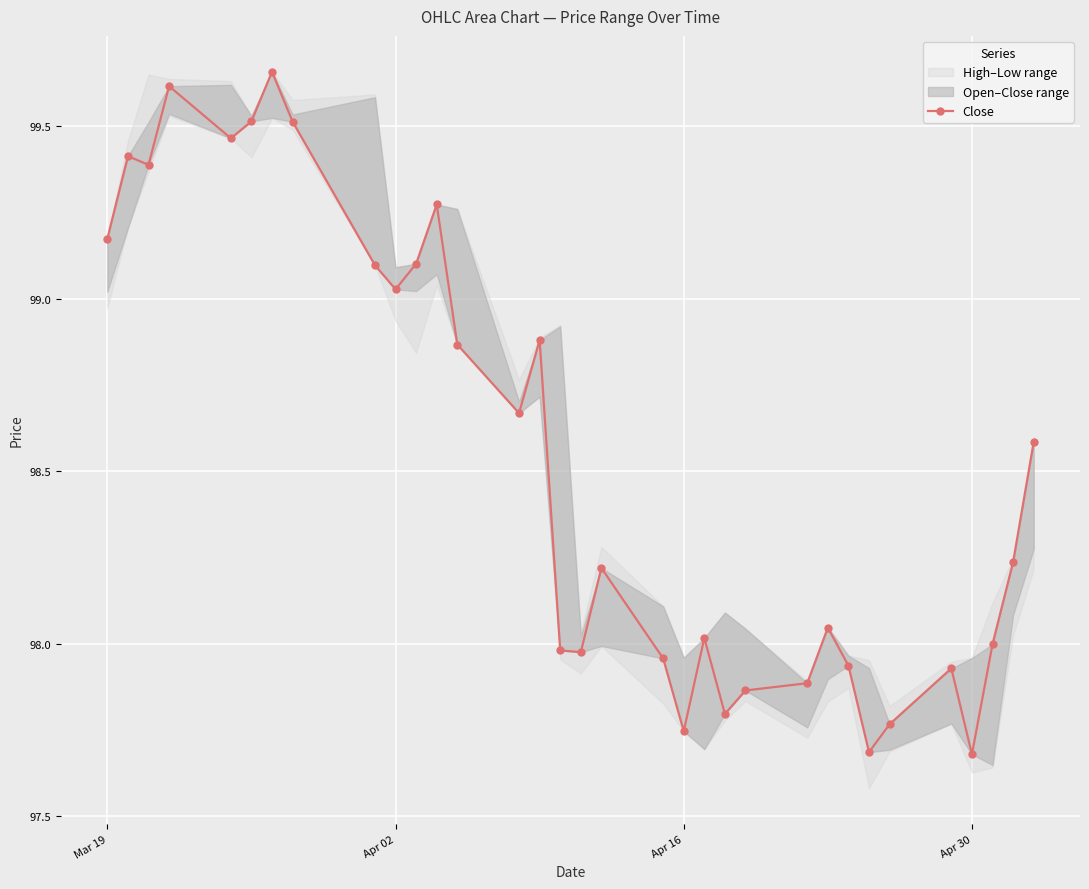

Where does the data first go above 98?

Mar 19